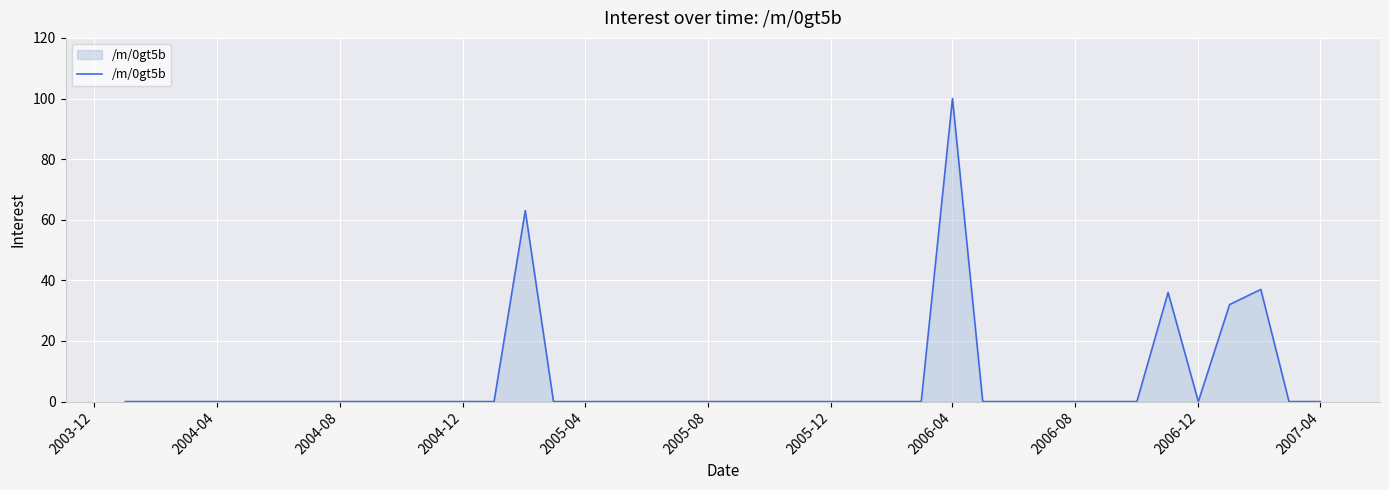

What is the greatest value displayed?

100